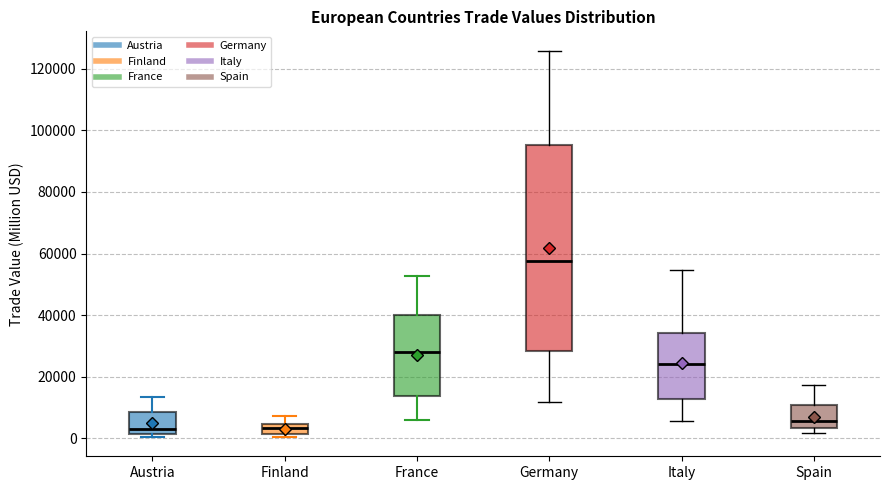

Comparing the boxes themselves (not the whiskers), which one is the tallest?

Germany